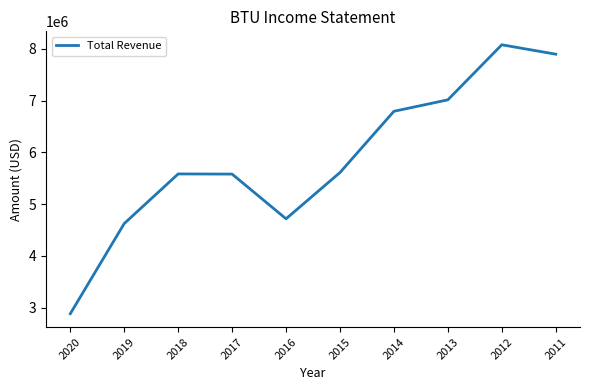

Does the chart display data point markers on the line(s)?

No